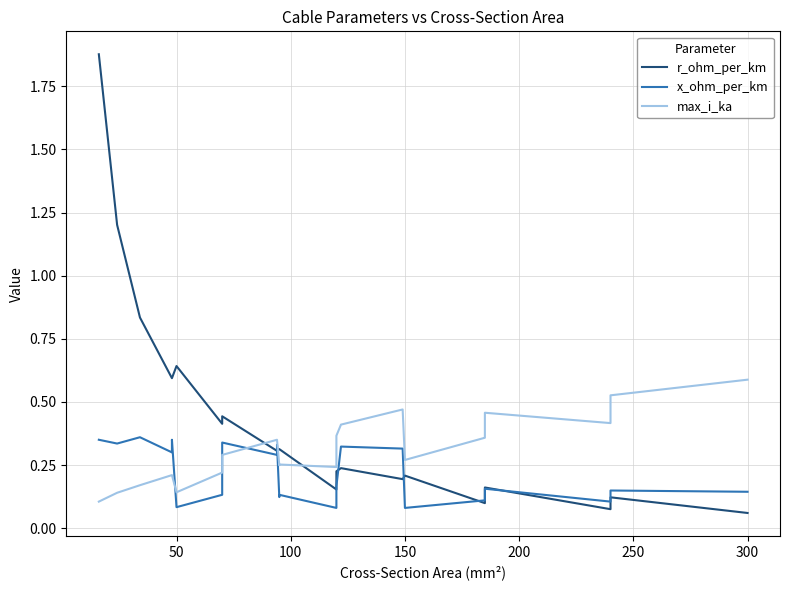

Does the chart have visible grid lines?

Yes